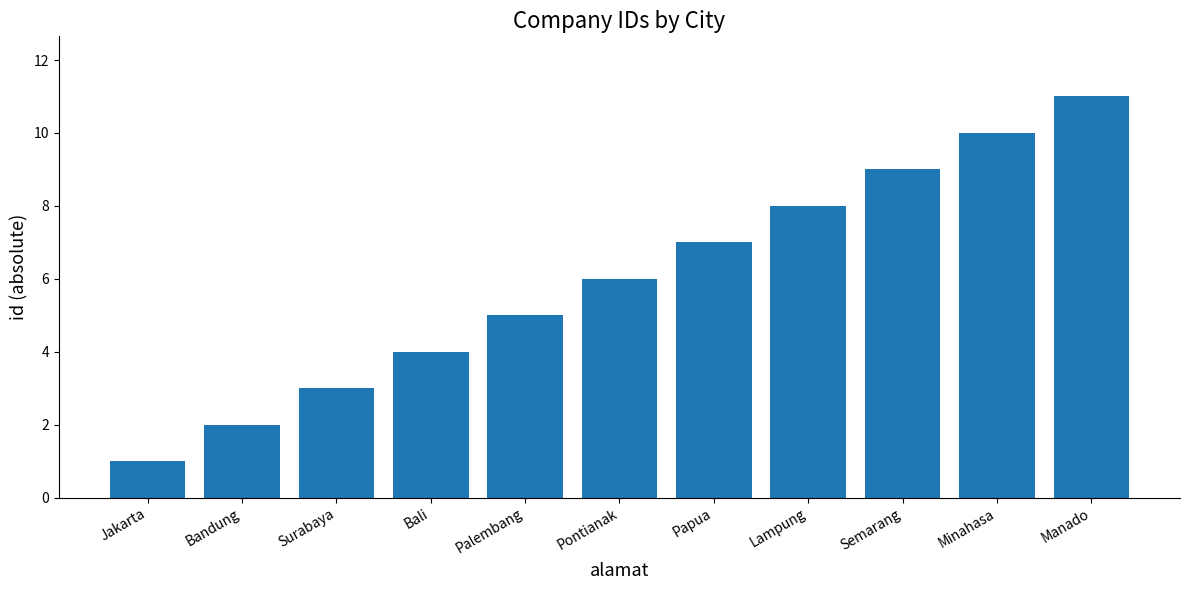

What is the change in value from Bandung to Surabaya?

+1